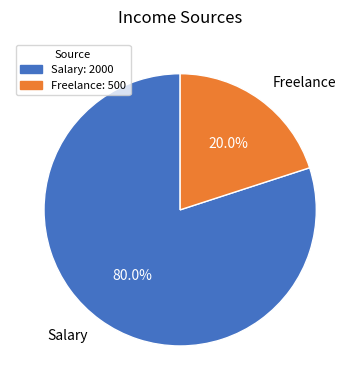

What is the smallest slice in the pie chart?

Freelance